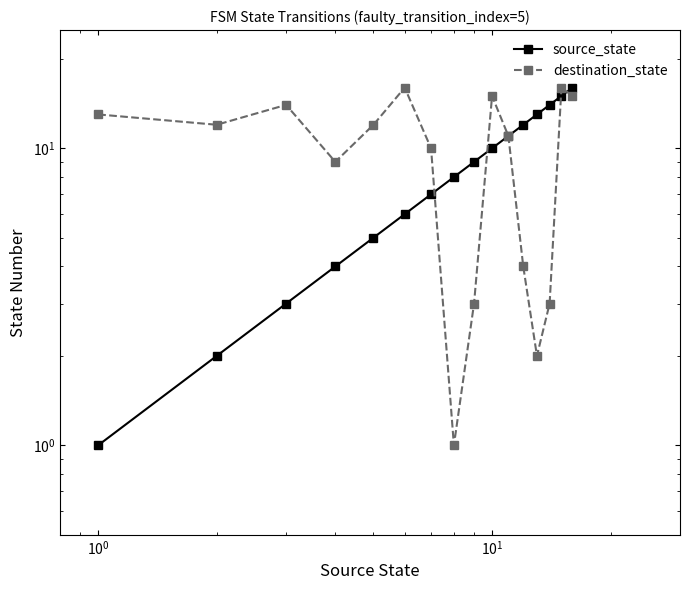

Reading left to right, extract all data points from this chart.

source_state: 1	2	3	4	5	6	7	8	9	10	11	12	13	14	15	16
destination_state: 13	12	14	9	12	16	10	1	3	15	11	4	2	3	16	15